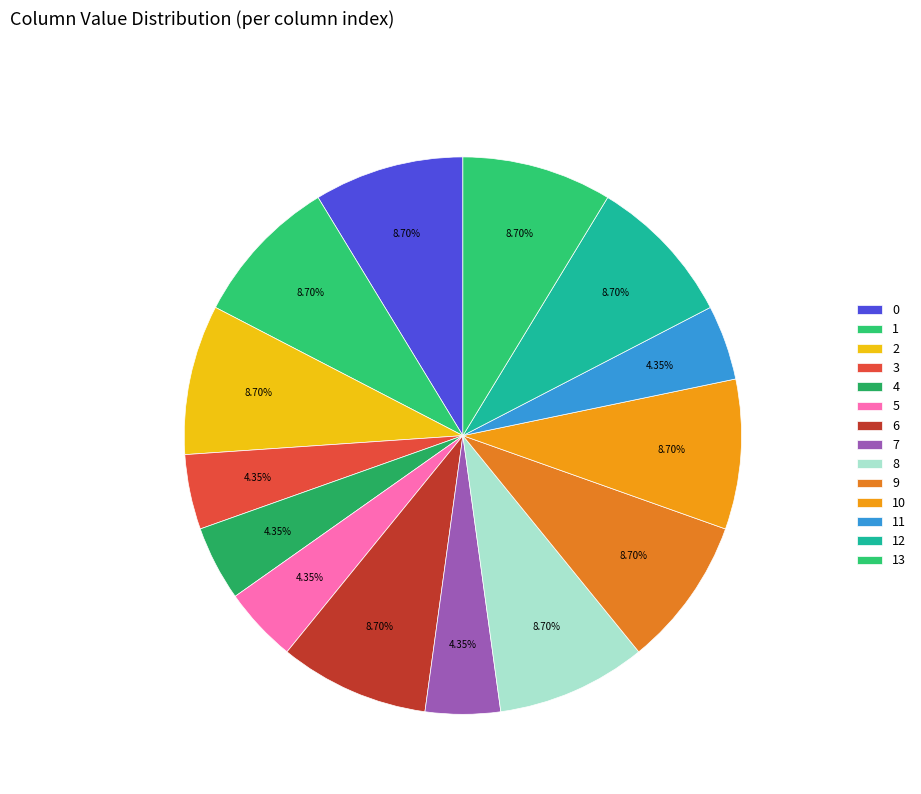

Which category has the smallest portion of the pie?

3